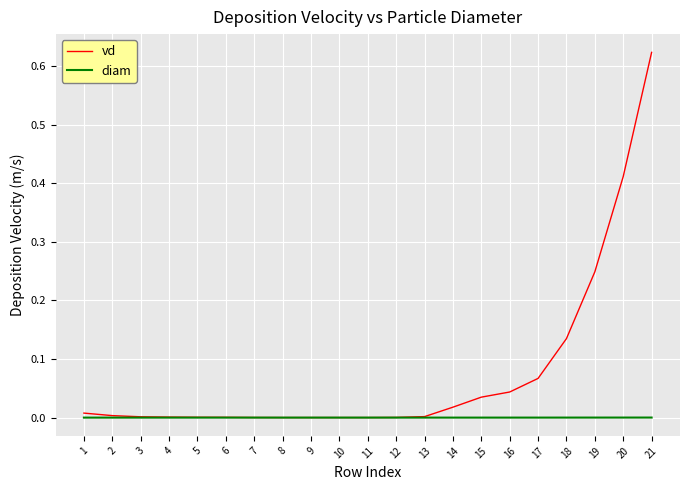

Rank the series by their average value, from highest to lowest.

vd, diam